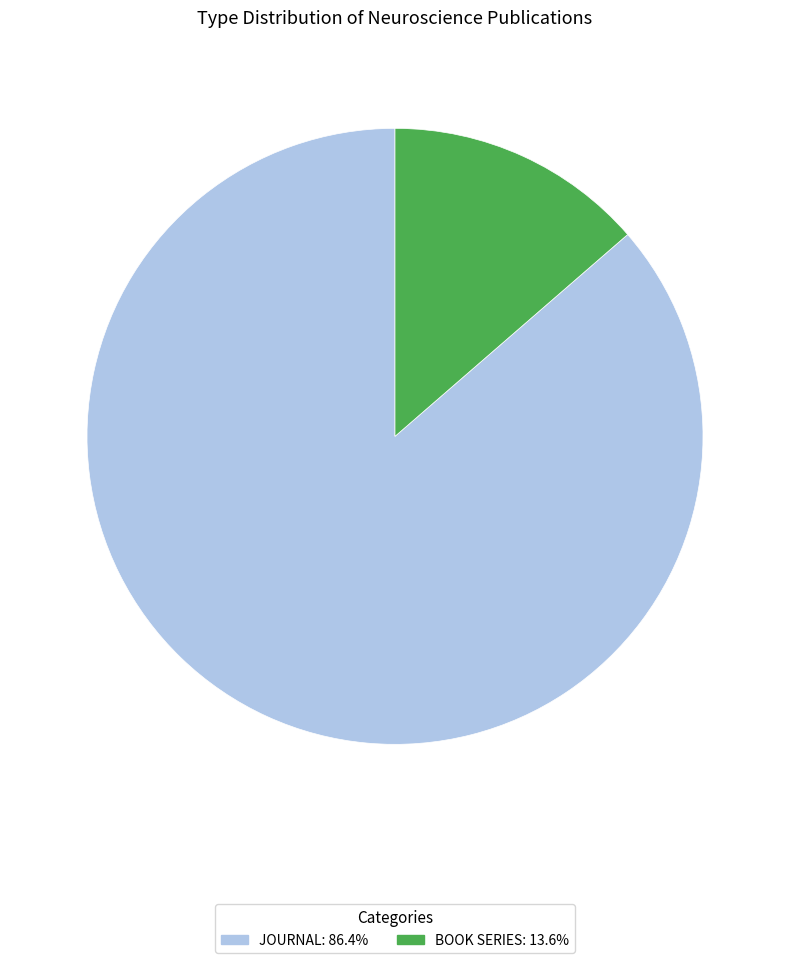

Does any single category account for the majority?

Yes